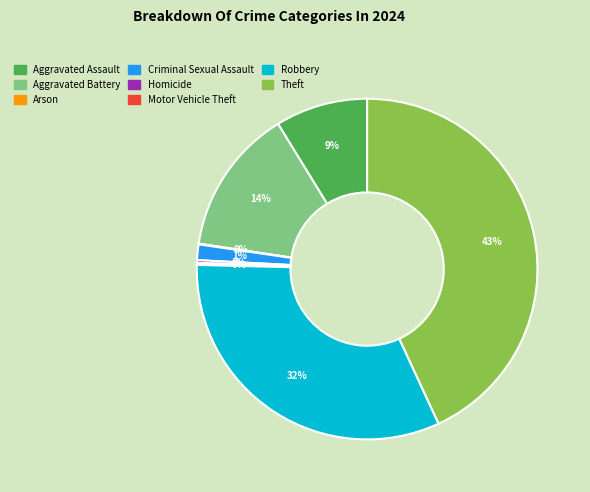

What percentage is the Robbery slice, to the nearest percent?

32%